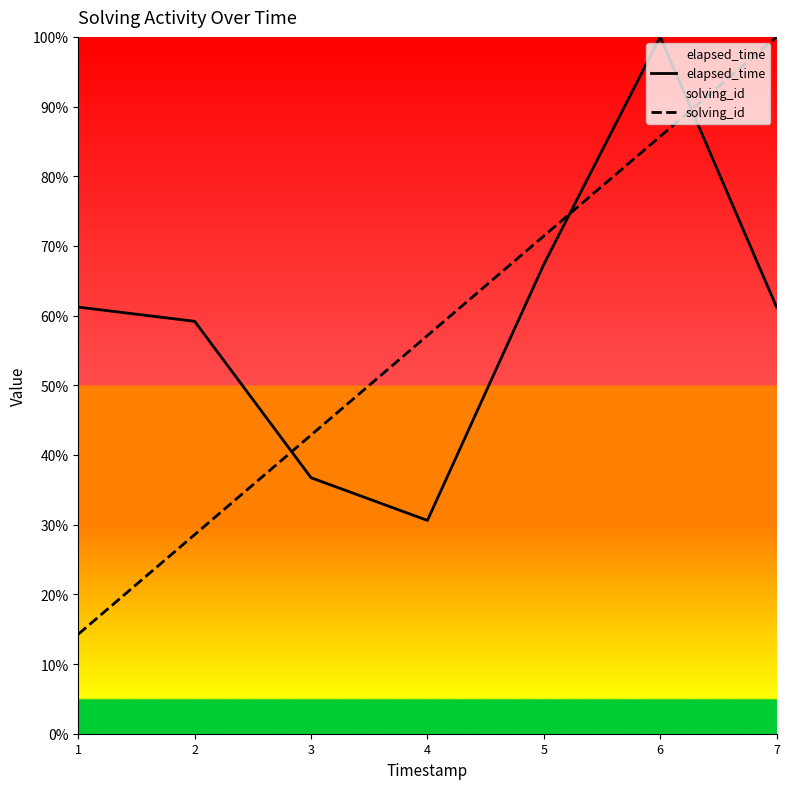

How many distinct data groups are displayed?

2